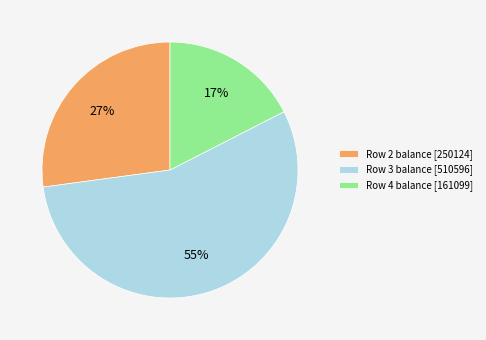

What percentage is the Row 2 balance [250124] slice, to the nearest percent?

27%